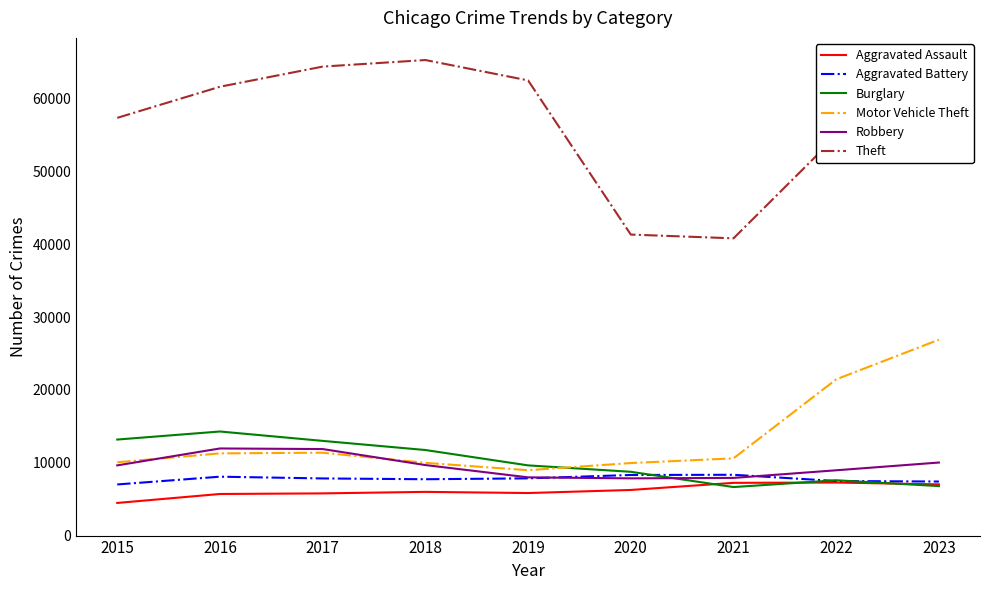

What is the approximate value of Robbery at 2018?

9681